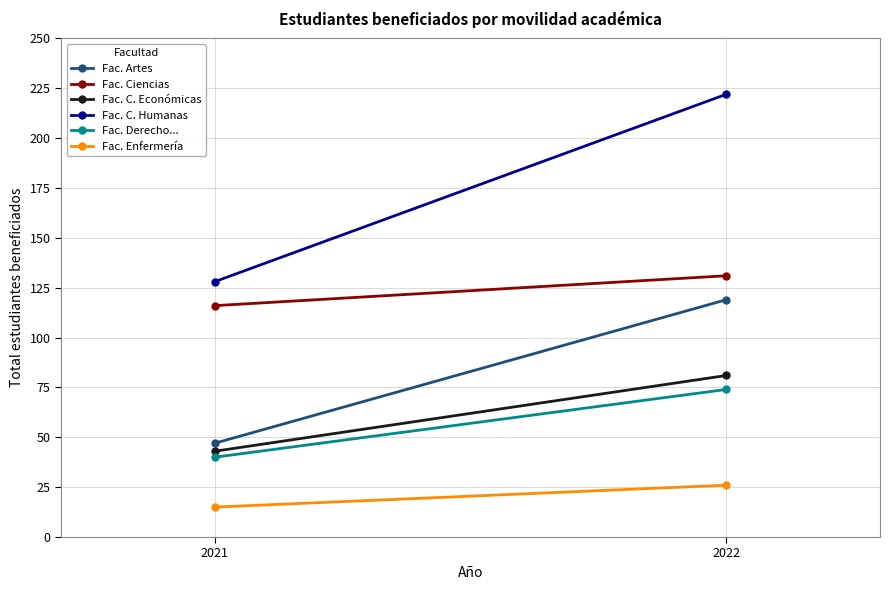

List the labels in order of Fac. Derecho... value, largest first.

2022, 2021